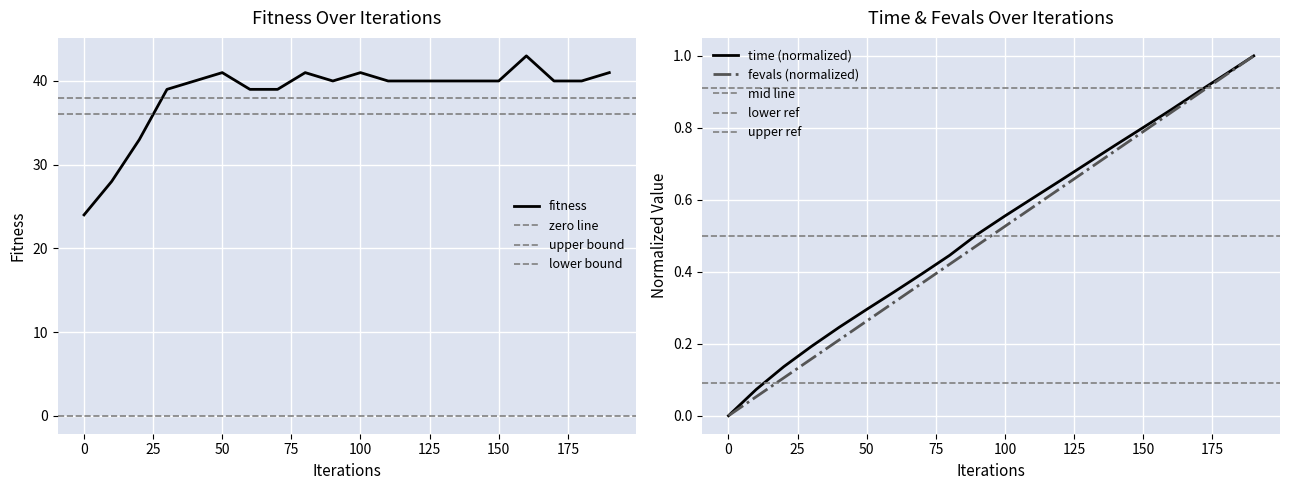

What is the average value of the fitness series?

38